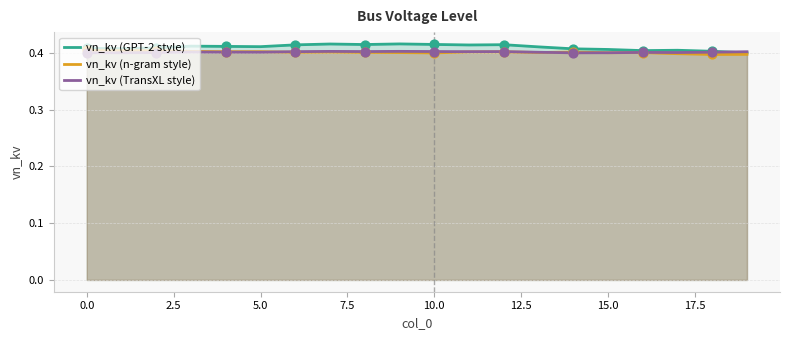

Which series reaches the minimum Y coordinate?

vn_kv (n-gram style)